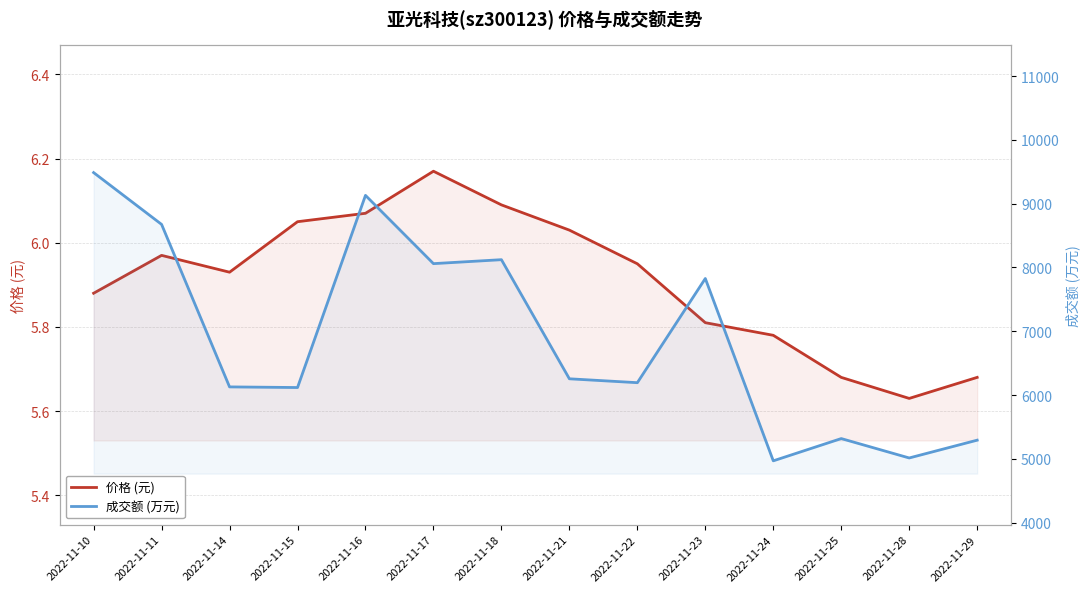

Between 2022-11-17 and 2022-11-23, which series saw the biggest shift?

成交额 (万元)